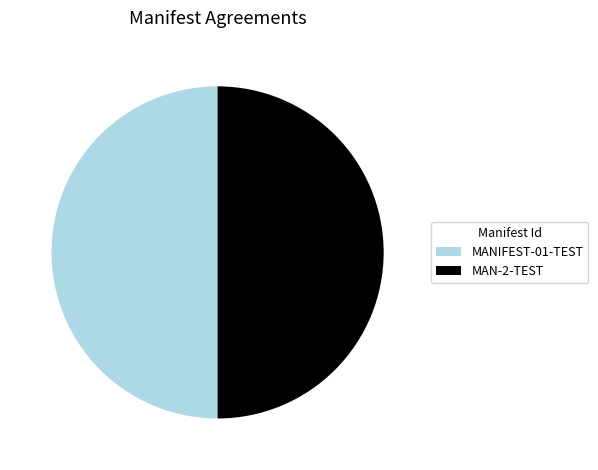

What is the ratio of the value at MAN-2-TEST to the value at MANIFEST-01-TEST?

1.0